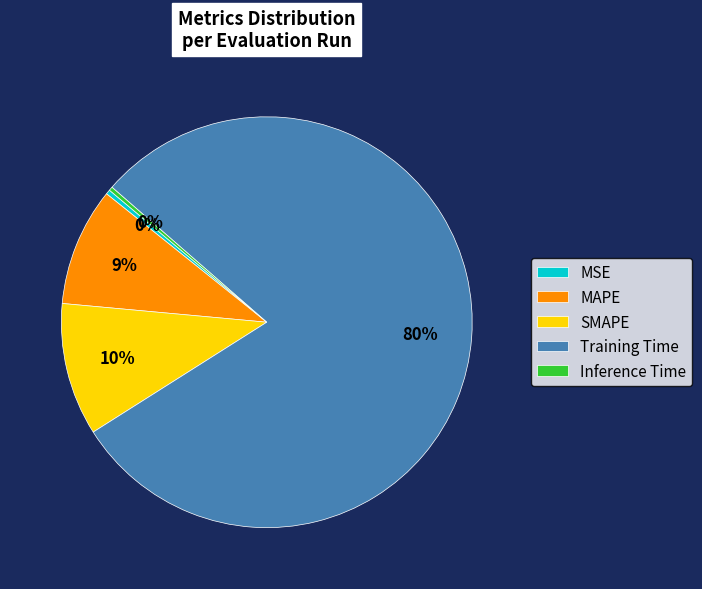

Which category accounts for the majority?

Training Time